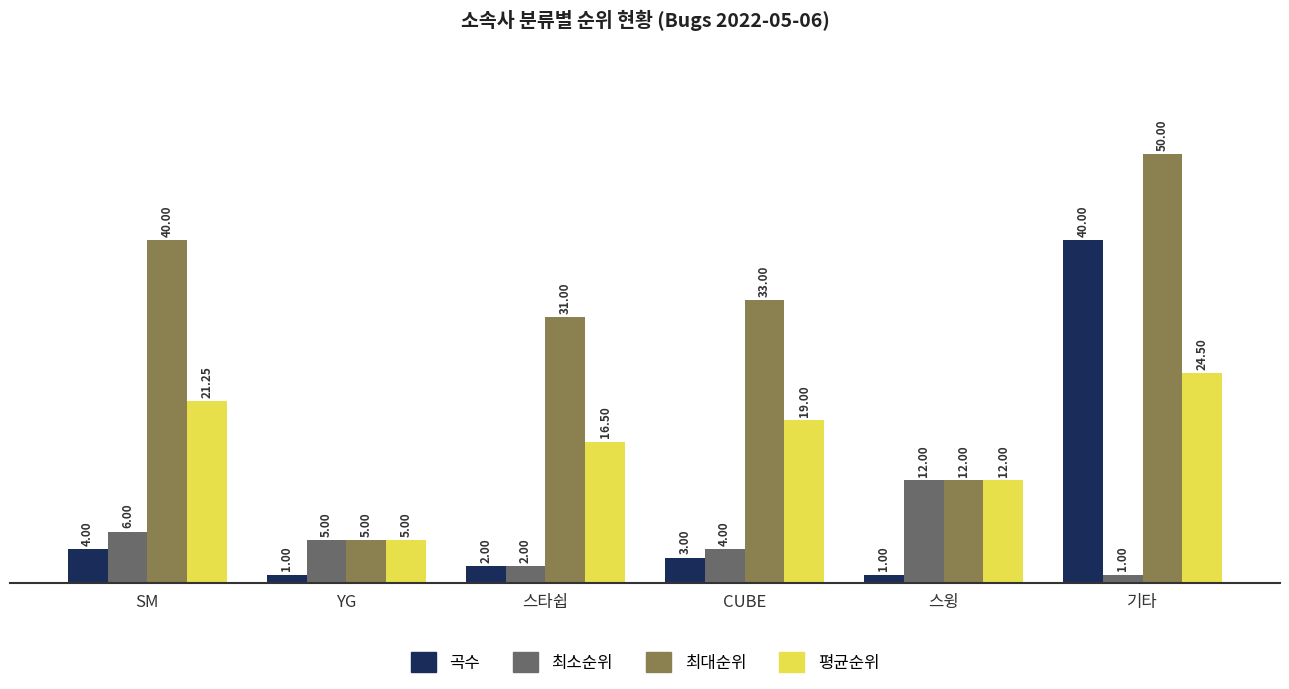

Which series has the largest total across all categories?

최대순위